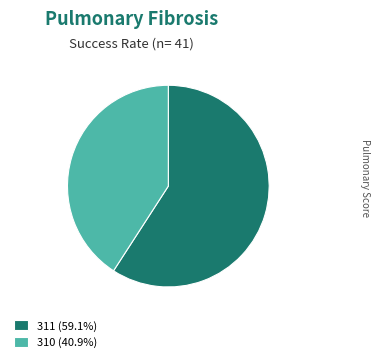

Does any single category account for the majority?

Yes